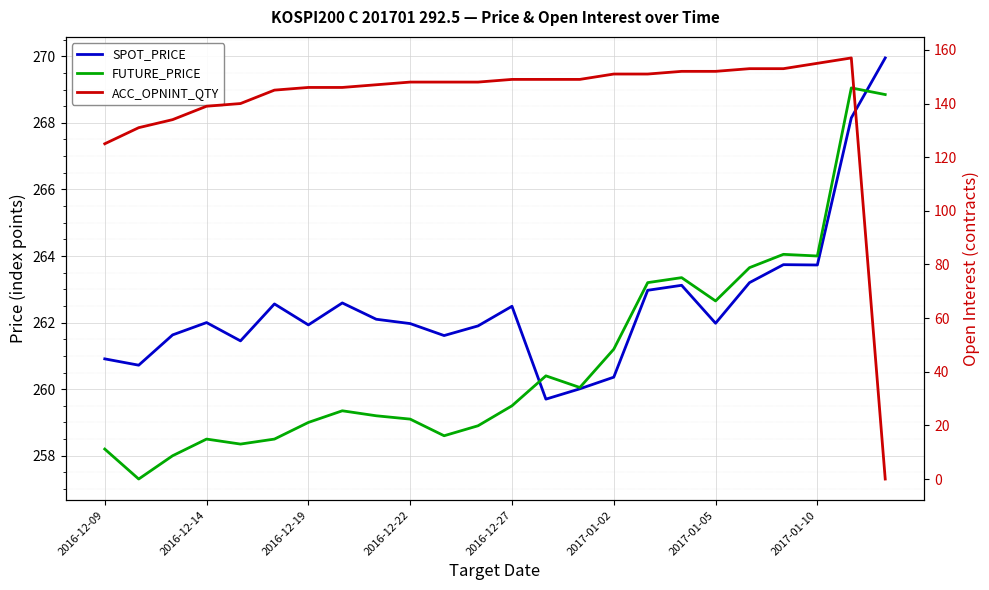

What is the difference between the highest and lowest values at 2017-01-02?

110.2